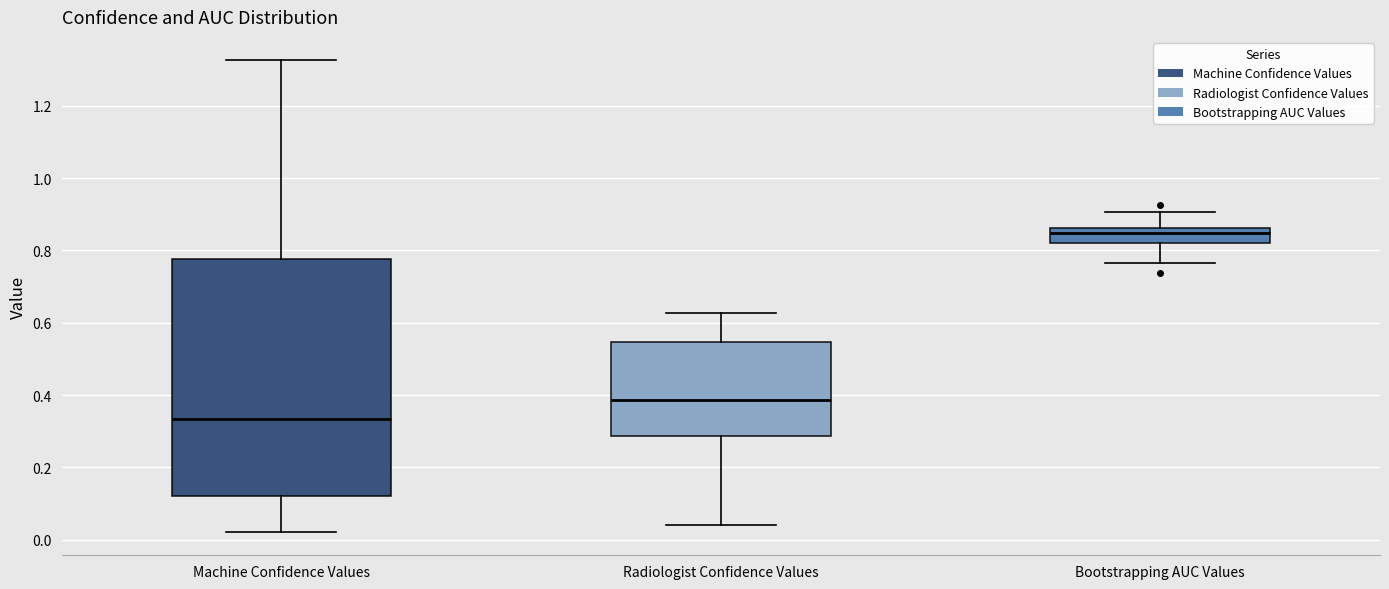

Reading left to right, read every box against the y-axis: the position of its median line, the range the box covers, and the ends of its whiskers. The values are not printed on the chart, so give them approximately, as read against the axis.

Machine Confidence Values: median 0.34, box 0.12 to 0.78, whiskers 0.02 to 1.32
Radiologist Confidence Values: median 0.38, box 0.28 to 0.54, whiskers 0.04 to 0.62
Bootstrapping AUC Values: median 0.84, box 0.82 to 0.86, whiskers 0.76 to 0.90